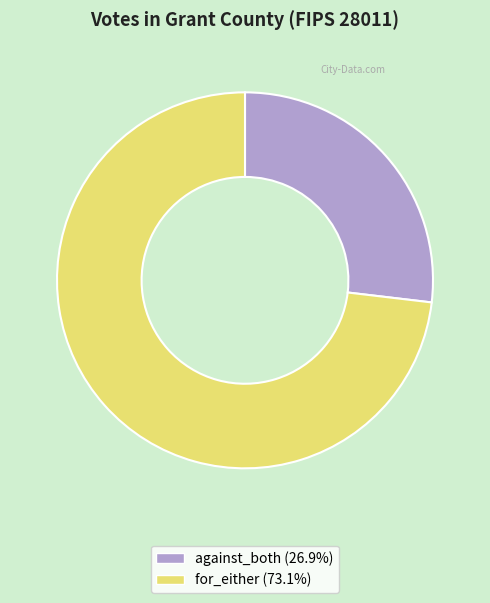

Which category has the biggest portion of the pie?

for_either